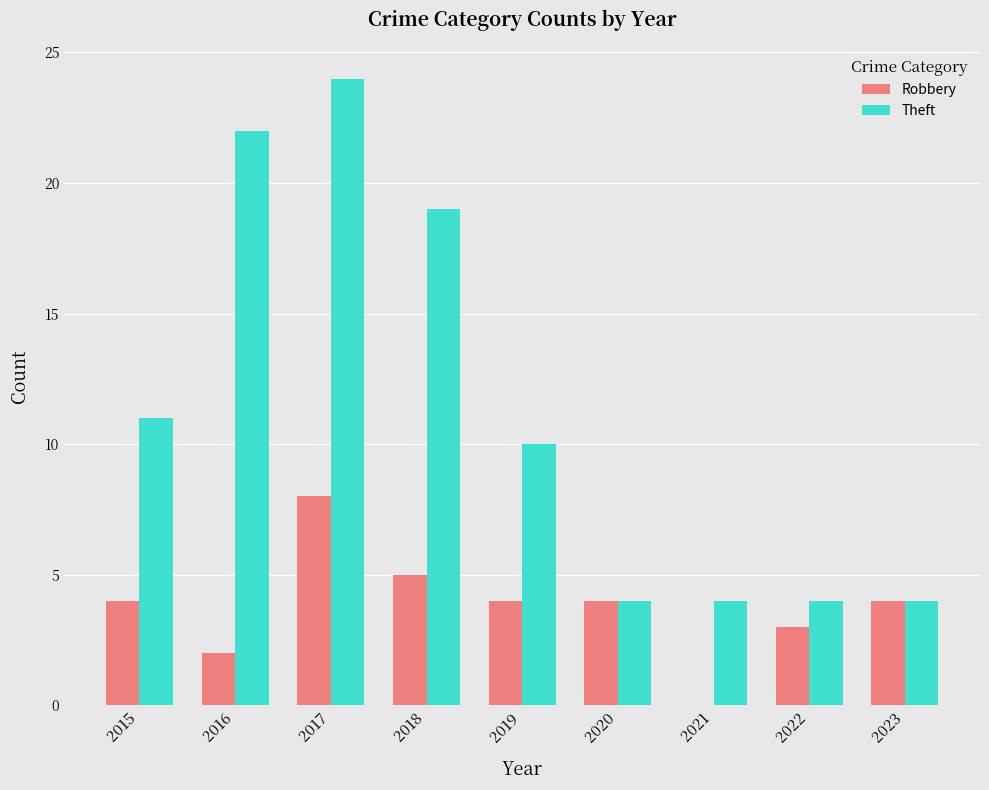

Count the Robbery values in the range 3 to 4.

5